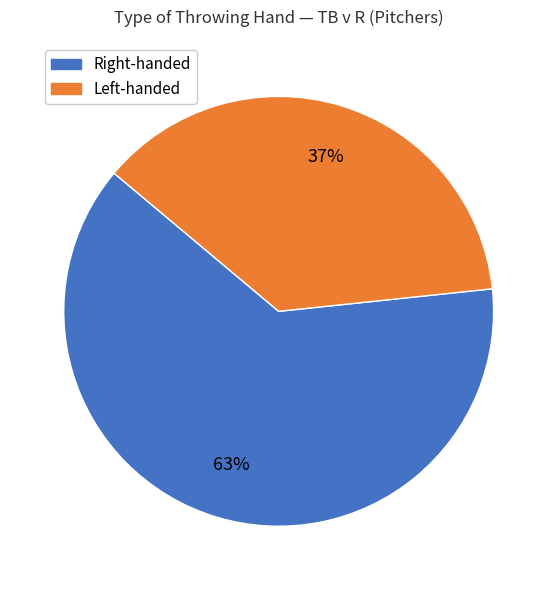

To the nearest percent, what is the average slice percentage?

50%